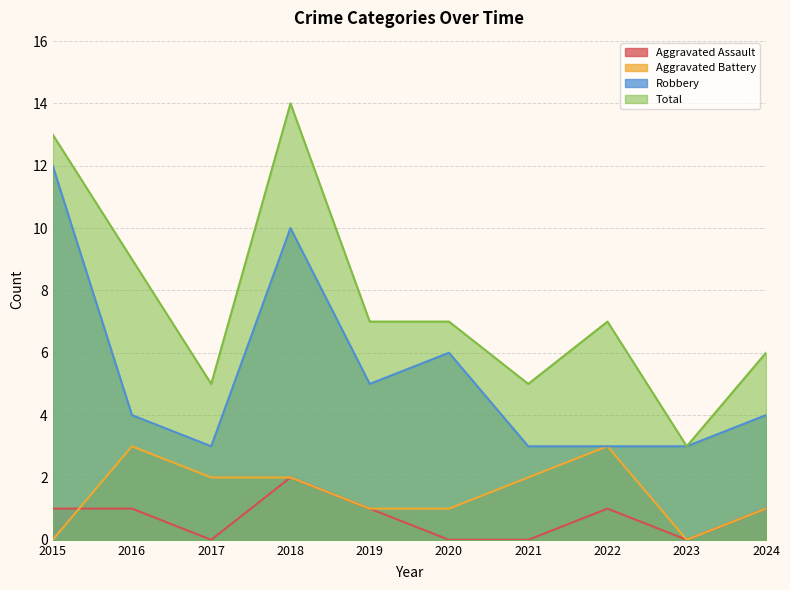

At which category is the sum across all series the highest?

2018